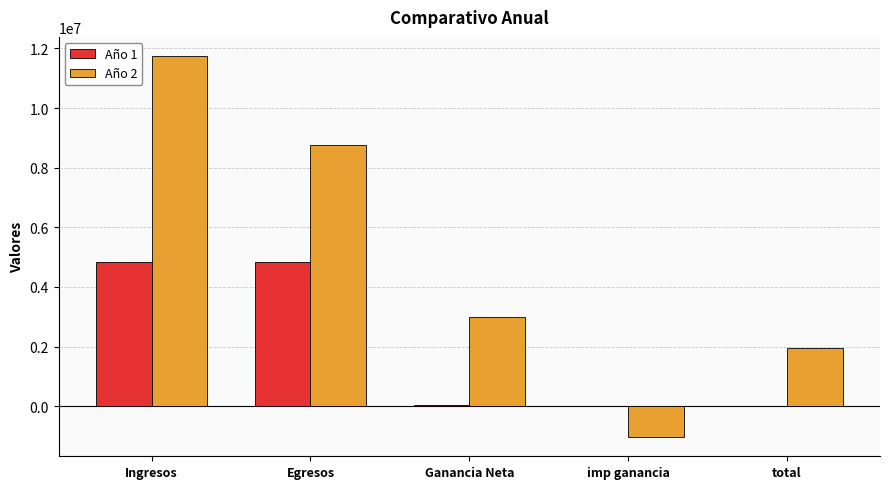

What are all the series names shown in the legend?

Año 1, Año 2